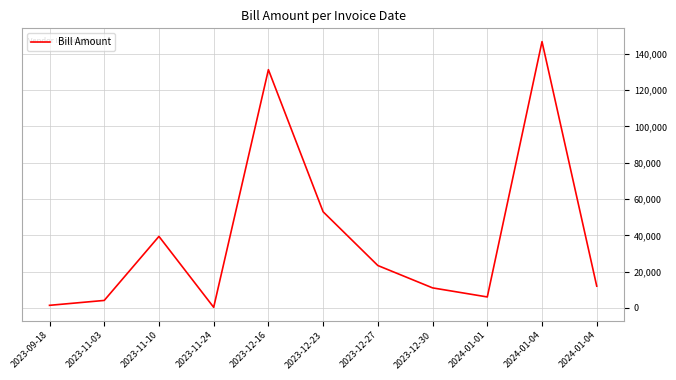

Rank the categories by value from highest to lowest.

2024-01-04, 2023-12-16, 2023-12-23, 2023-11-10, 2023-12-27, 2024-01-04, 2023-12-30, 2024-01-01, 2023-11-03, 2023-09-18, 2023-11-24